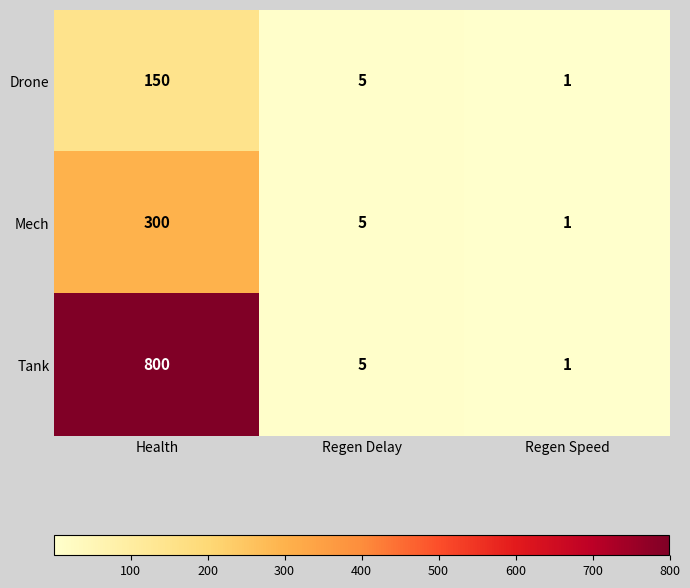

List the series in order of their peak value, lowest first.

Drone, Mech, Tank